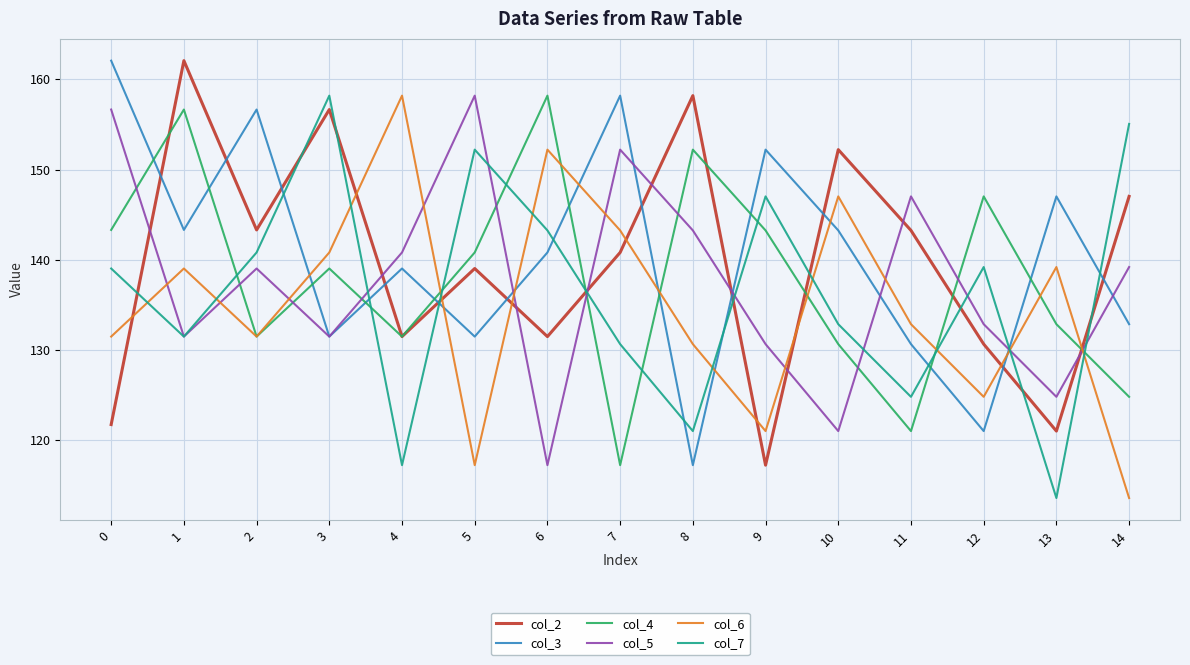

What is the maximum value shown in the chart?

162.1